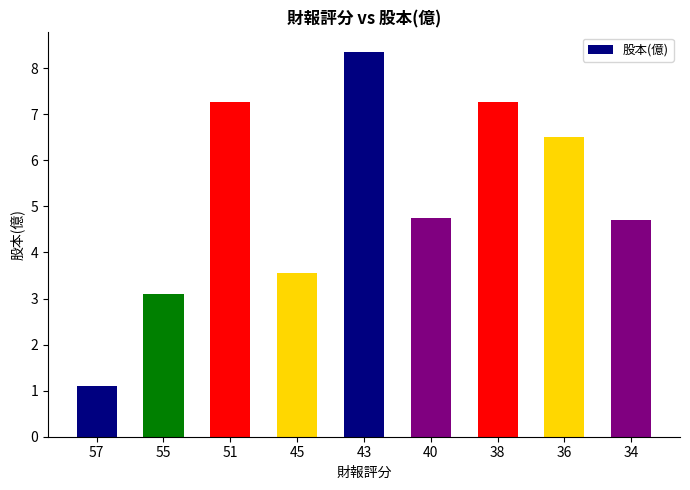

Reading left to right, transcribe all the data shown in this chart.

57=1.1	55=3.1	51=7.3	45=3.6	43=8.4	40=4.8	38=7.3	36=6.5	34=4.7